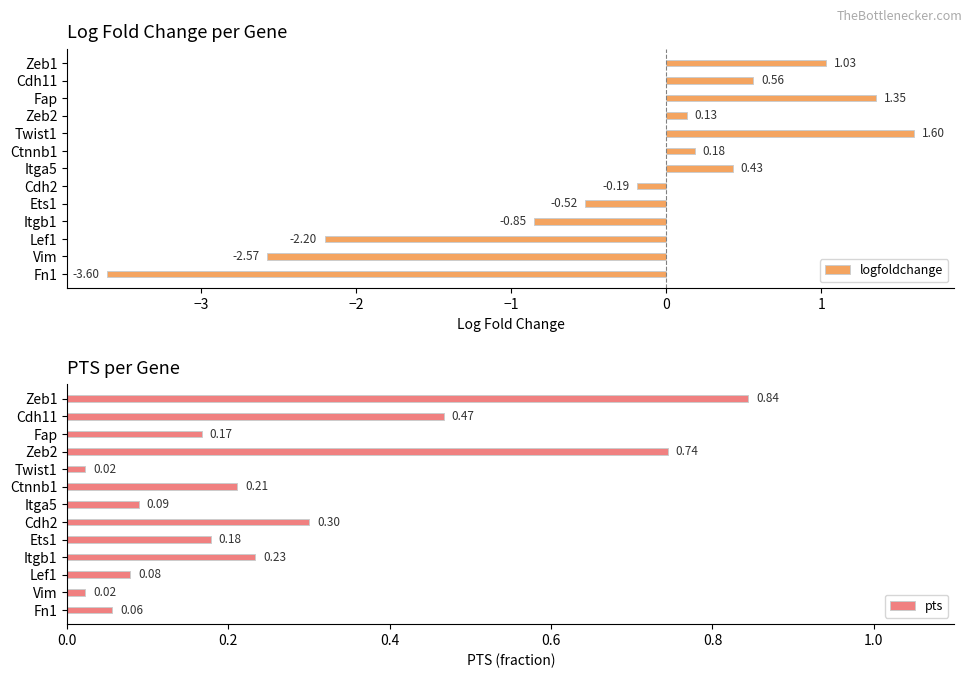

The logfoldchange series shows -2.0 at Fn1. True or false?

False